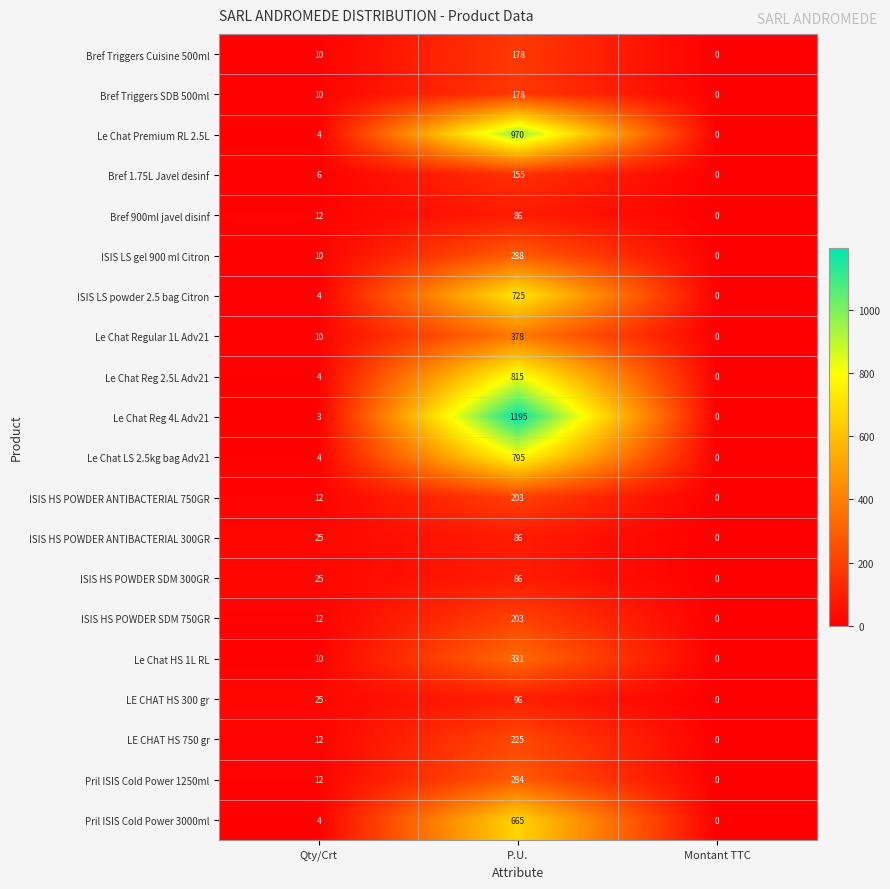

What is the total value across all series at Qty/Crt?

214